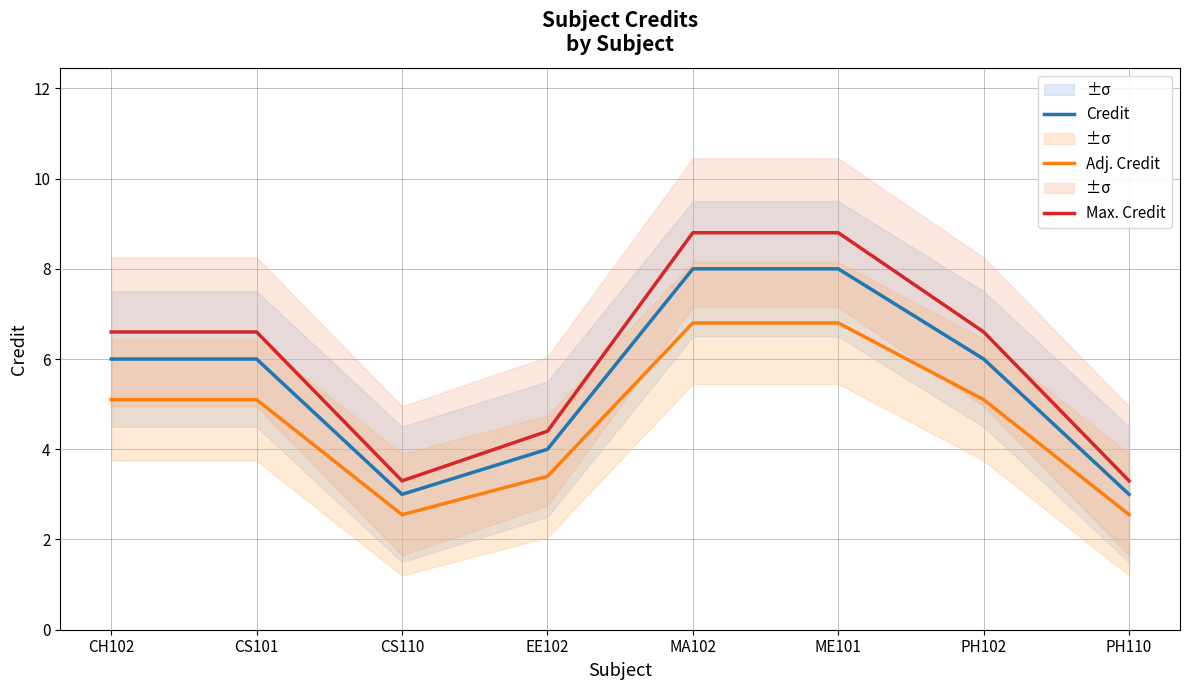

Reading right to left, what are all the values shown in this chart?

Credit: PH110=3.0	PH102=6.0	ME101=8.0	MA102=8.0	EE102=4.0	CS110=3.0	CS101=6.0	CH102=6.0
Adj. Credit: PH110=2.5	PH102=5.1	ME101=6.8	MA102=6.8	EE102=3.4	CS110=2.5	CS101=5.1	CH102=5.1
Max. Credit: PH110=3.3	PH102=6.6	ME101=8.8	MA102=8.8	EE102=4.4	CS110=3.3	CS101=6.6	CH102=6.6